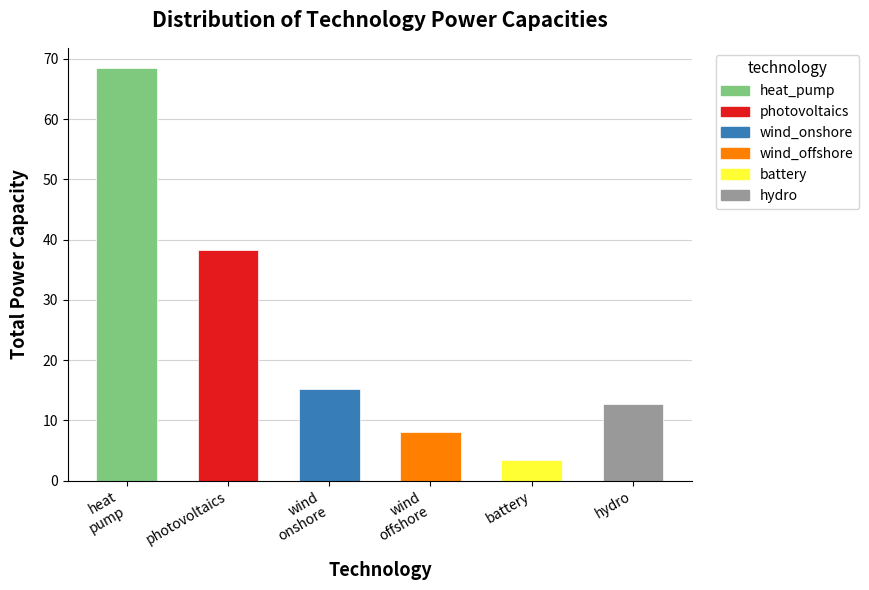

Are the bars grouped side by side (vs. stacked)?

No